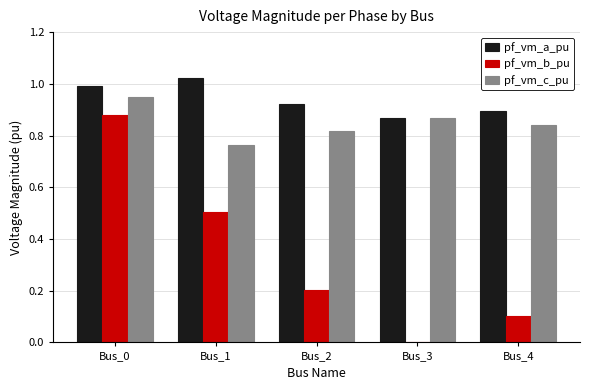

At which label is pf_vm_a_pu closest to 0?

Bus_3